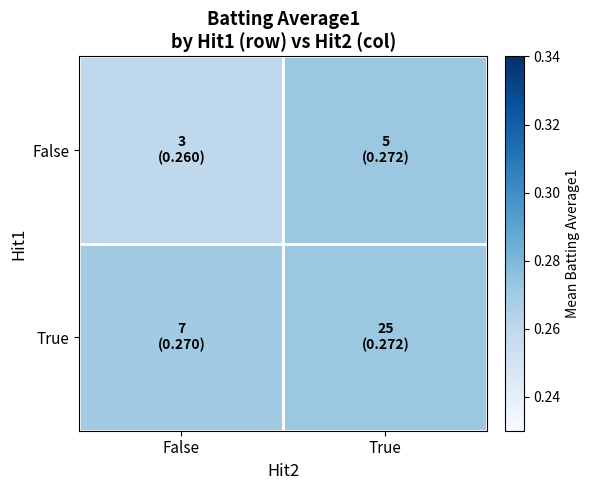

Which series changed the most between False and True?

False